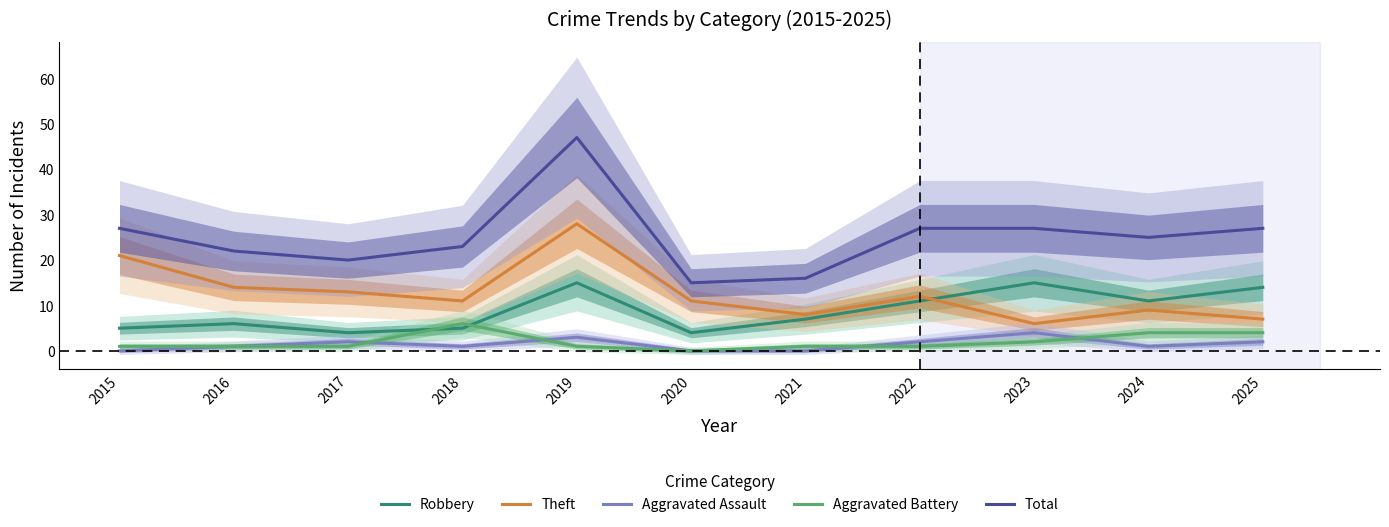

Where is Robbery nearest to the value 9?

2021